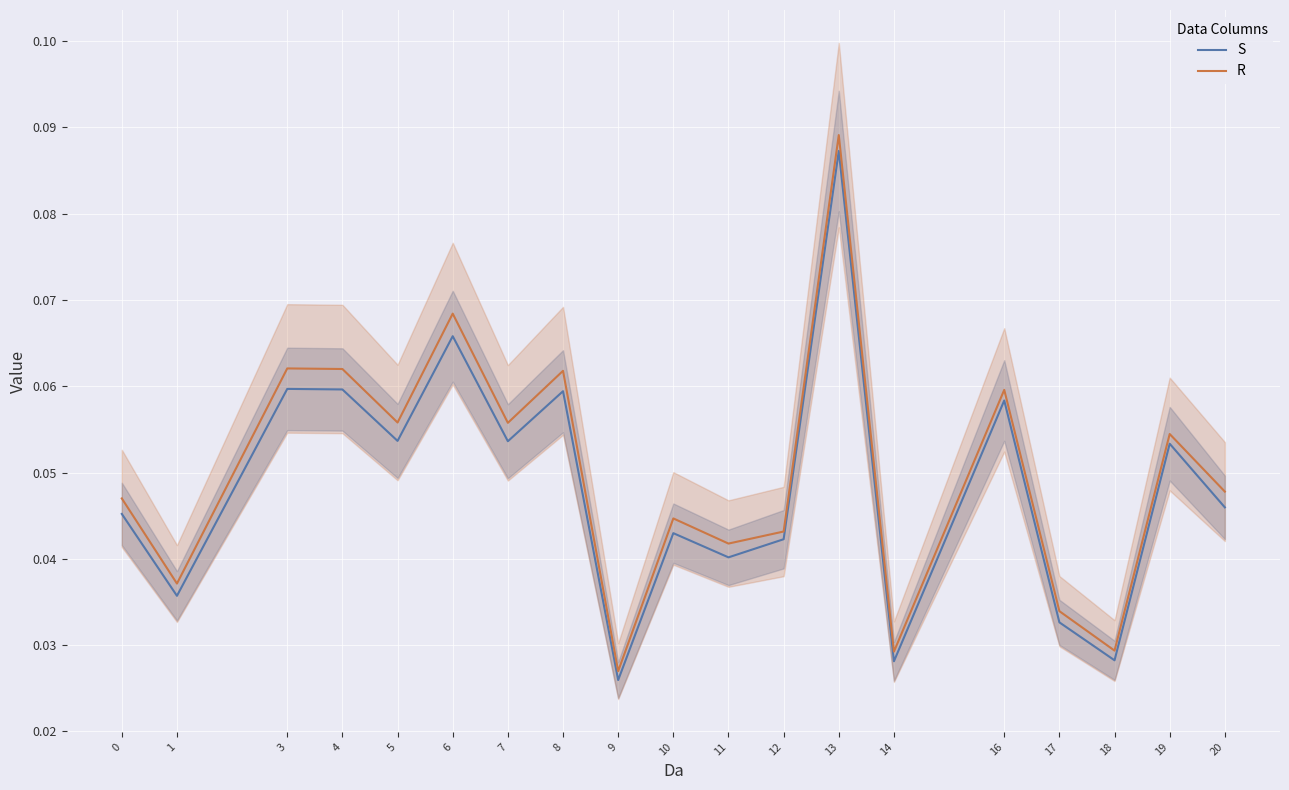

Does the chart display data point markers on the line(s)?

No